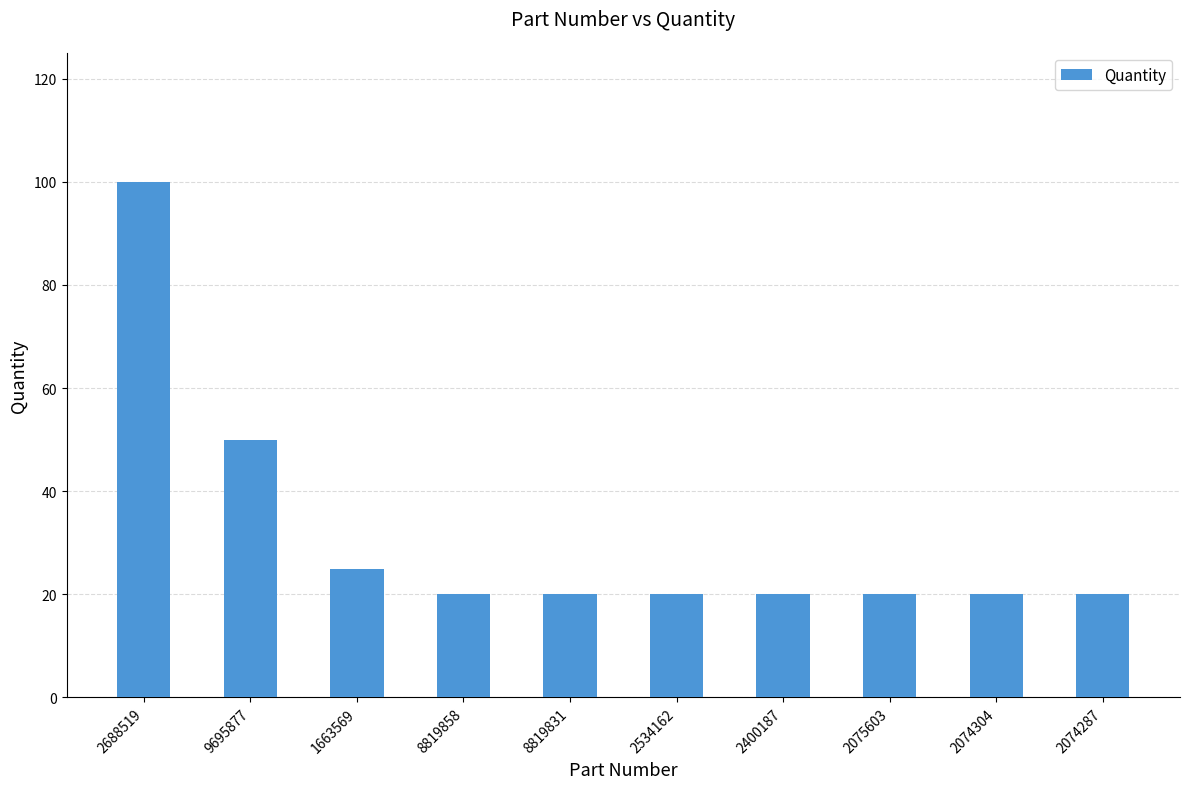

The chart shows a value of 4 at 2074304. True or false?

False